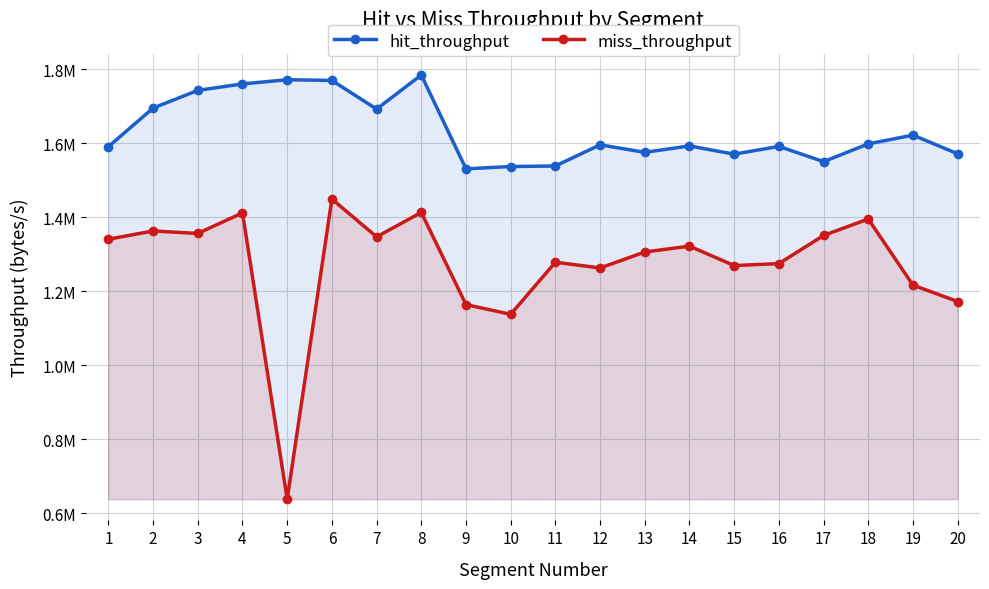

Reading left to right, what are all the values shown in this chart?

hit_throughput: 1=1591063.1	2=1695385.2	3=1743215.8	4=1760677.8	5=1771971.5	6=1770059.0	7=1692685.5	8=1784787.5	9=1531092.0	10=1537356.2	11=1538818.0	12=1595975.7	13=1575698.8	14=1593052.9	15=1570749.4	16=1591777.1	17=1550582.1	18=1598595.9	19=1622225.3	20=1571816.4
miss_throughput: 1=1340869.7	2=1363156.4	3=1356515.2	4=1412066.9	5=638122.5	6=1449496.1	7=1347277.3	8=1413227.0	9=1164176.3	10=1137821.0	11=1278680.4	12=1263125.4	13=1306278.6	14=1322198.4	15=1269678.3	16=1274918.6	17=1350965.7	18=1395573.2	19=1216777.4	20=1172480.0